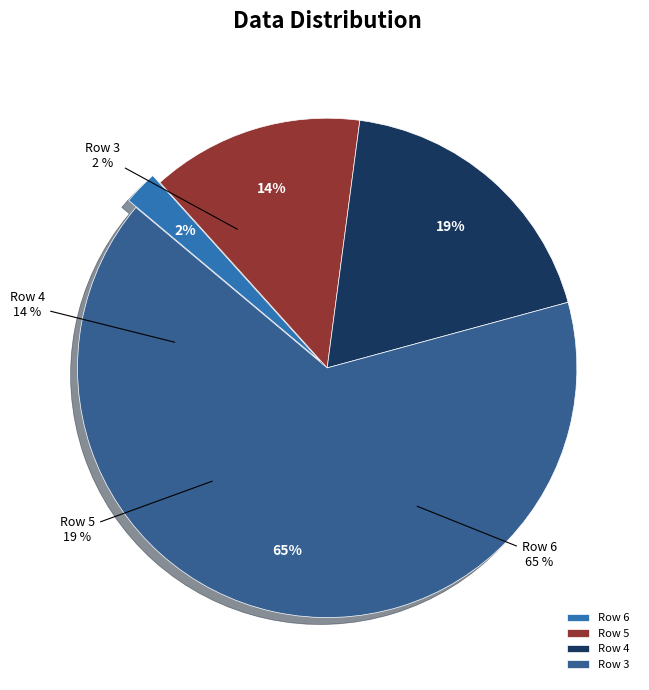

What is the change in value from Row 3 to Row 5?

+4.7